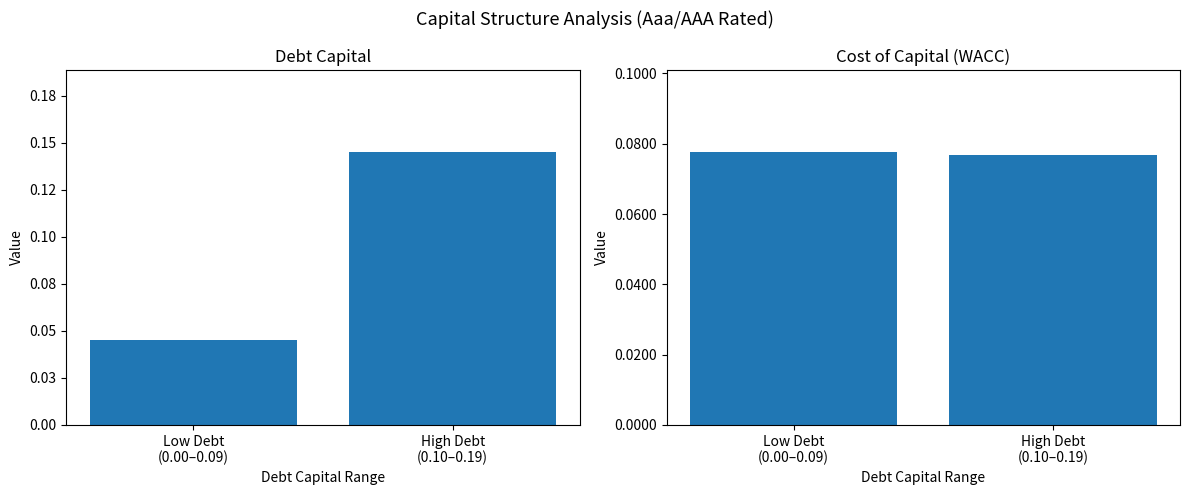

Which category has the lowest value in the cost_capital series?

High Debt
(0.10–0.19)